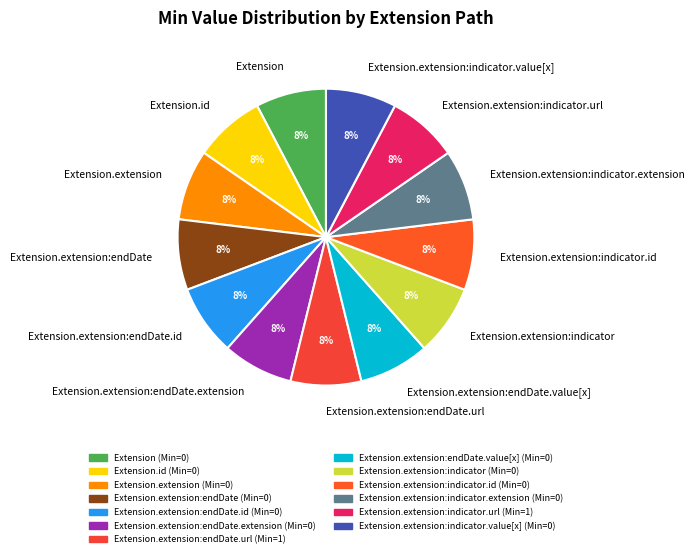

Approximately how many times larger is the value at Extension.extension:indicator compared to Extension.extension:endDate.id?

1.0